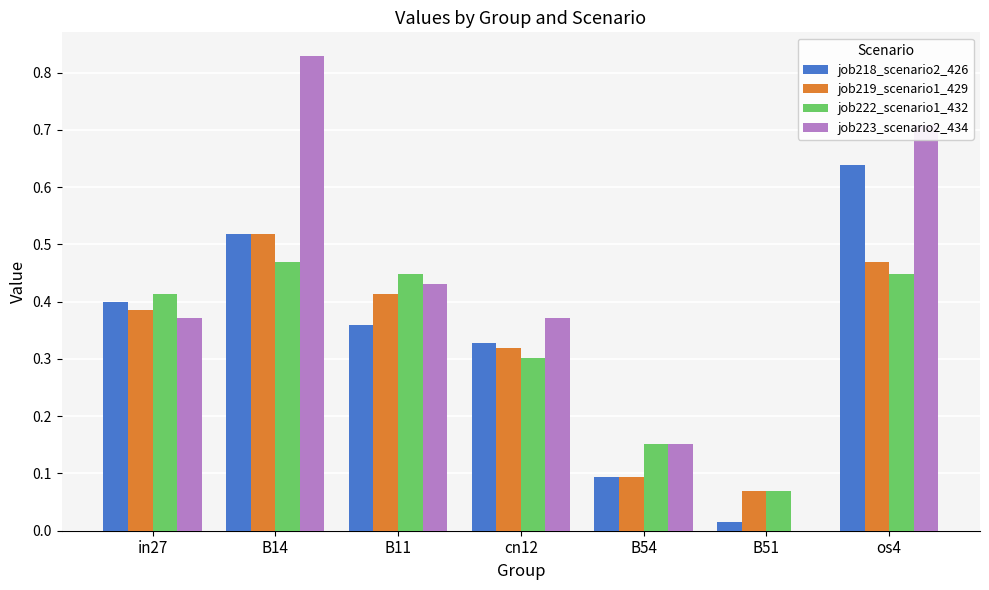

Where is job223_scenario2_434 nearest to the value 0?

B51